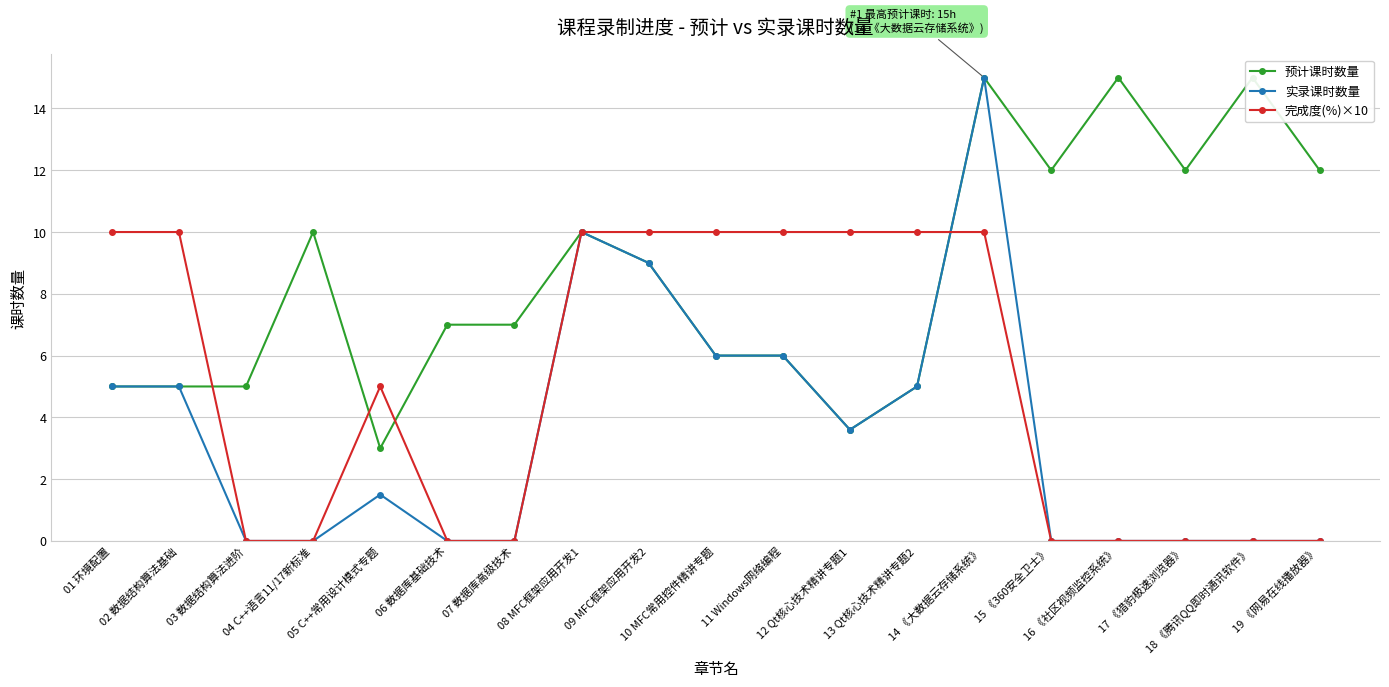

How many lines are shown in the chart?

3